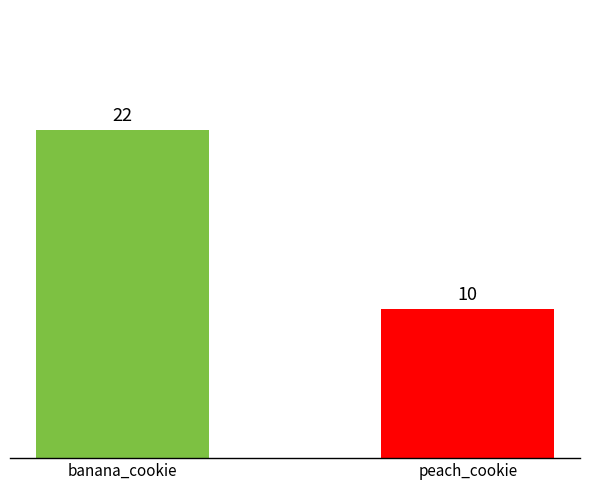

How many bars are there in total?

2